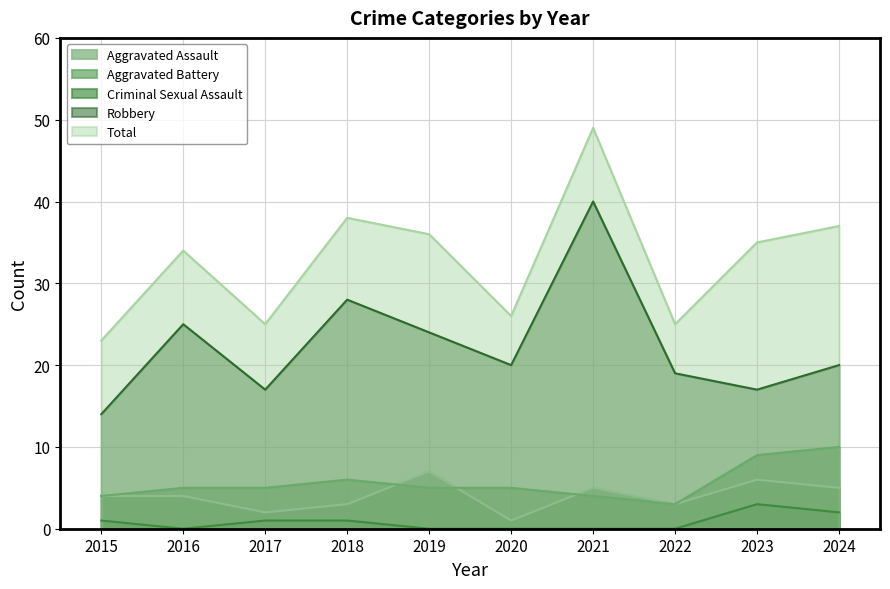

Which category has the lowest value across all series?

2016